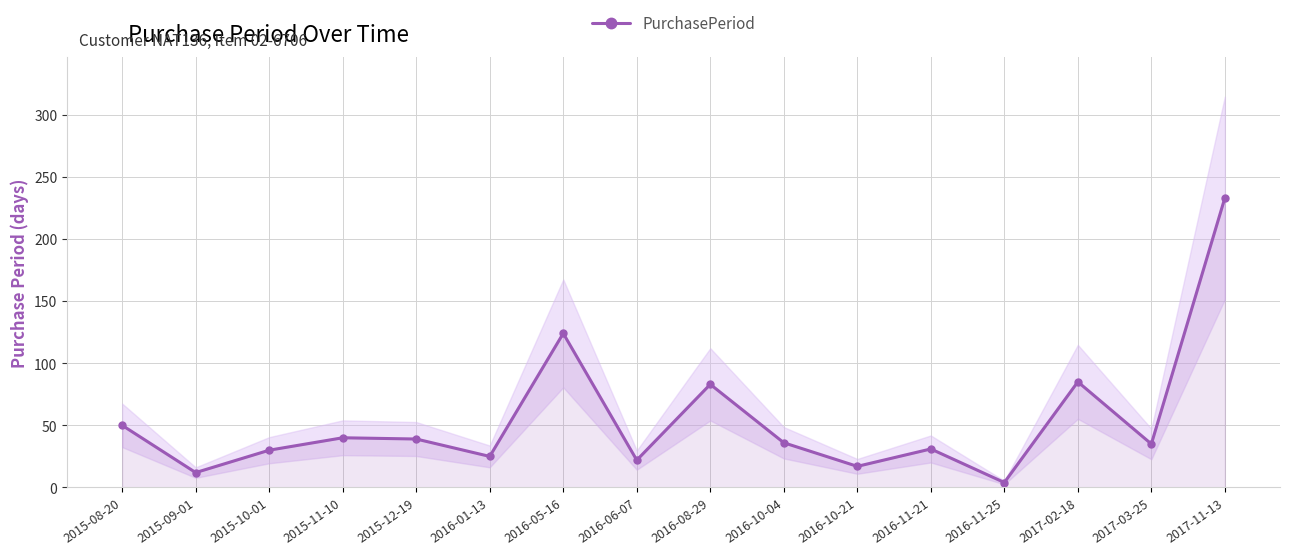

What is the label of the 16th point from the left?

2017-11-13